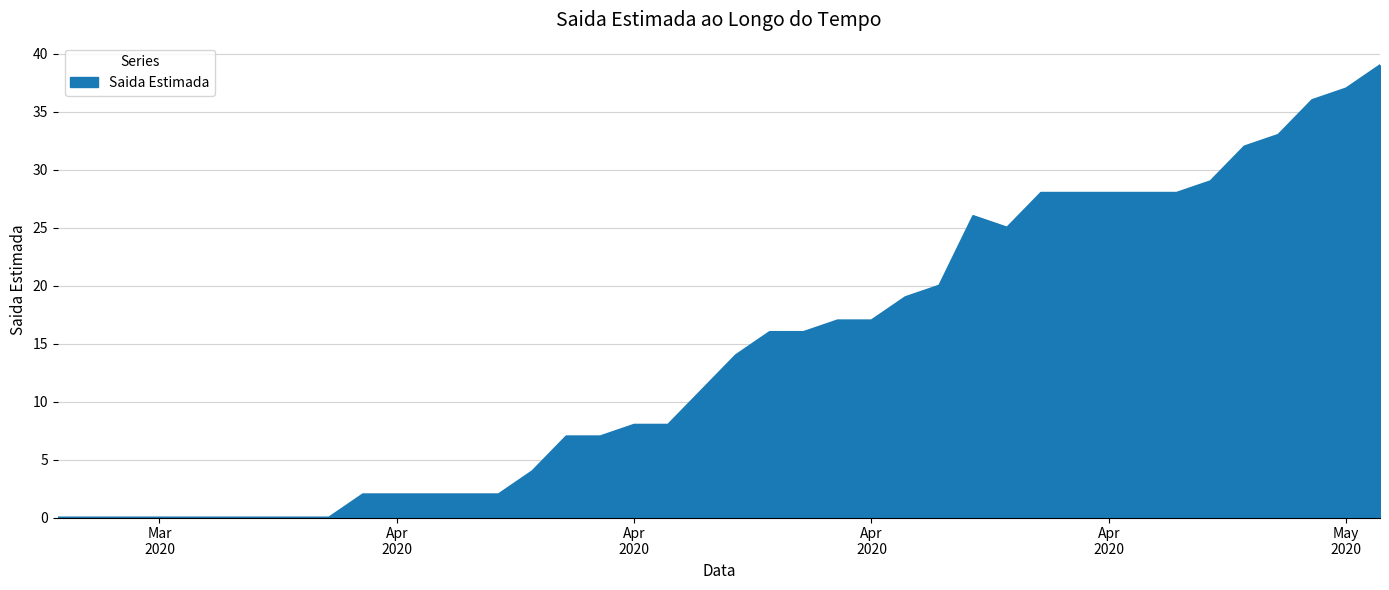

What is the greatest value displayed?

39